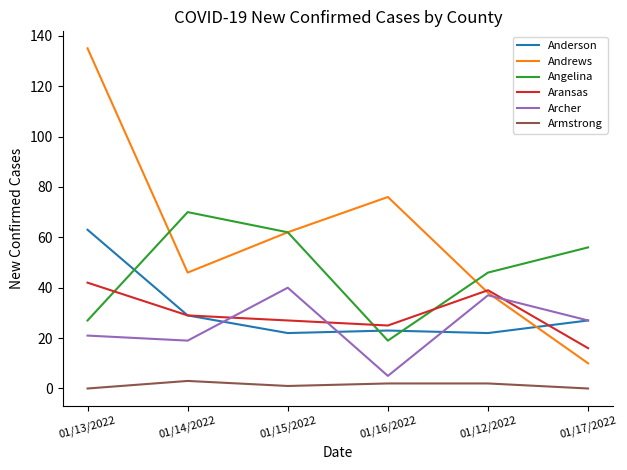

The Angelina series shows 62 at 01/15/2022. True or false?

True